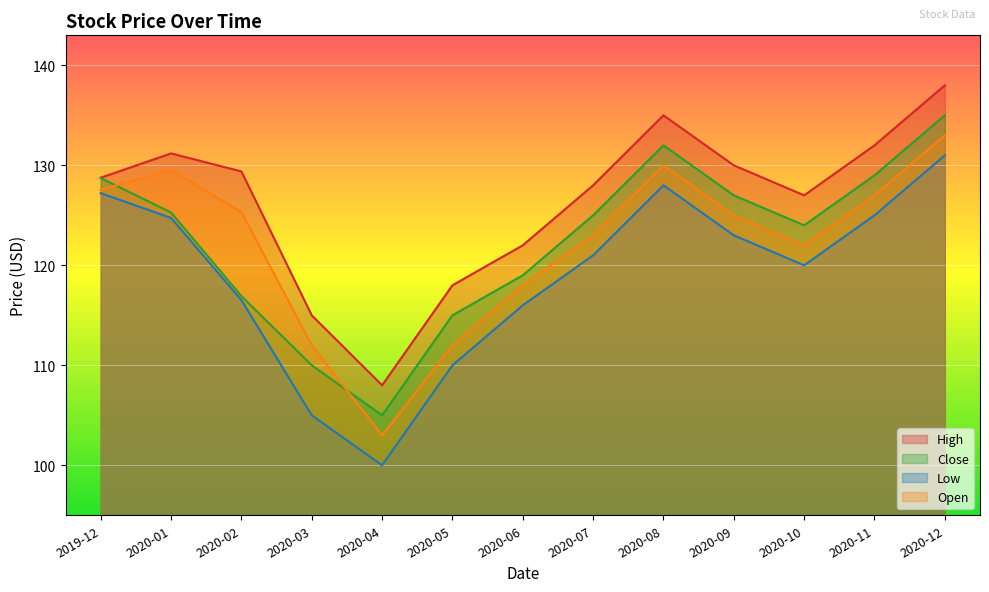

Which category has the highest value in the High series?

2020-12